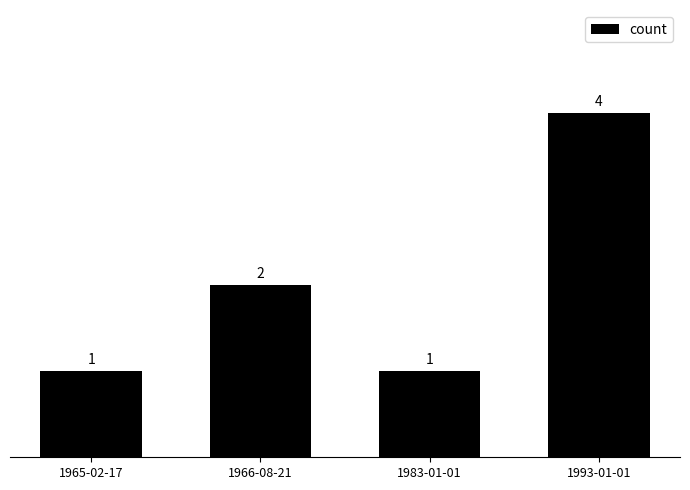

What is the value of the 3rd bar from the left?

1